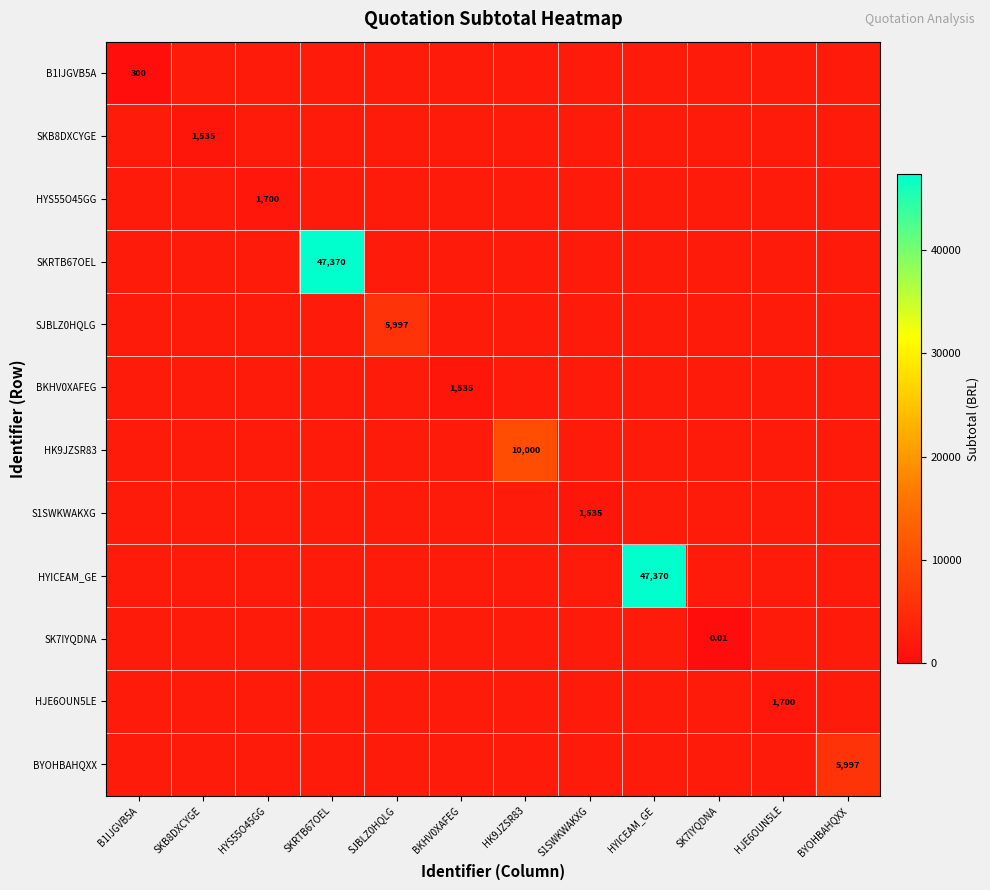

True or false: SKRTB67OEL has a value of 982.9 at HYICEAM_GE.

False